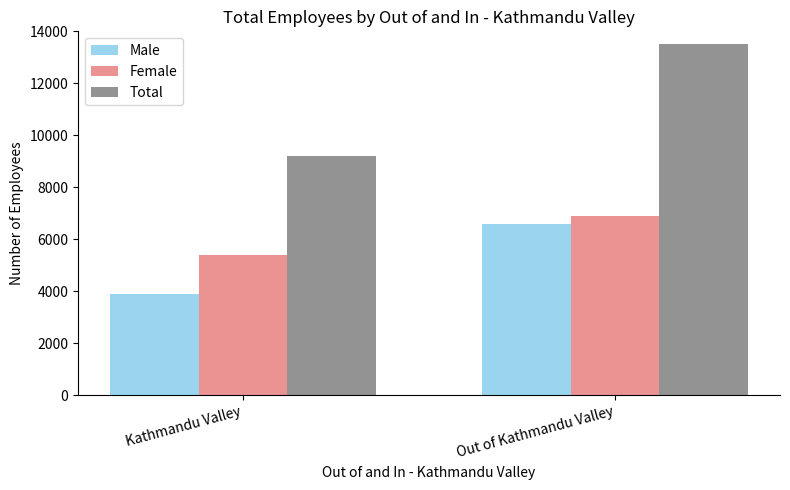

Reading left to right, transcribe all the data shown in this chart.

Male: Kathmandu Valley=3900	Out of Kathmandu Valley=6600
Female: Kathmandu Valley=5400	Out of Kathmandu Valley=6900
Total: Kathmandu Valley=9200	Out of Kathmandu Valley=13500